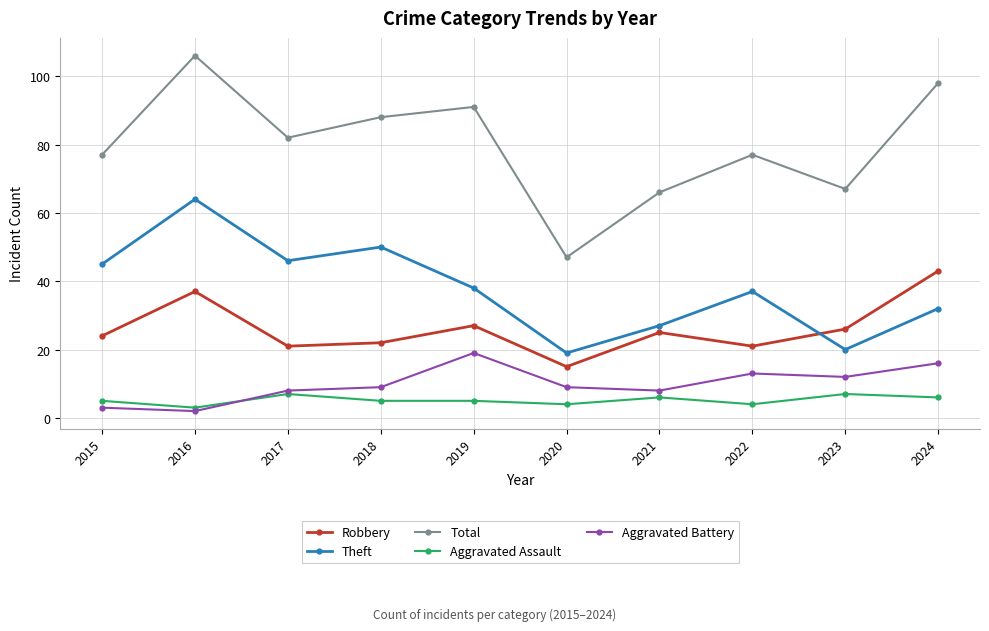

Which category has the highest value in the Aggravated Battery series?

2019